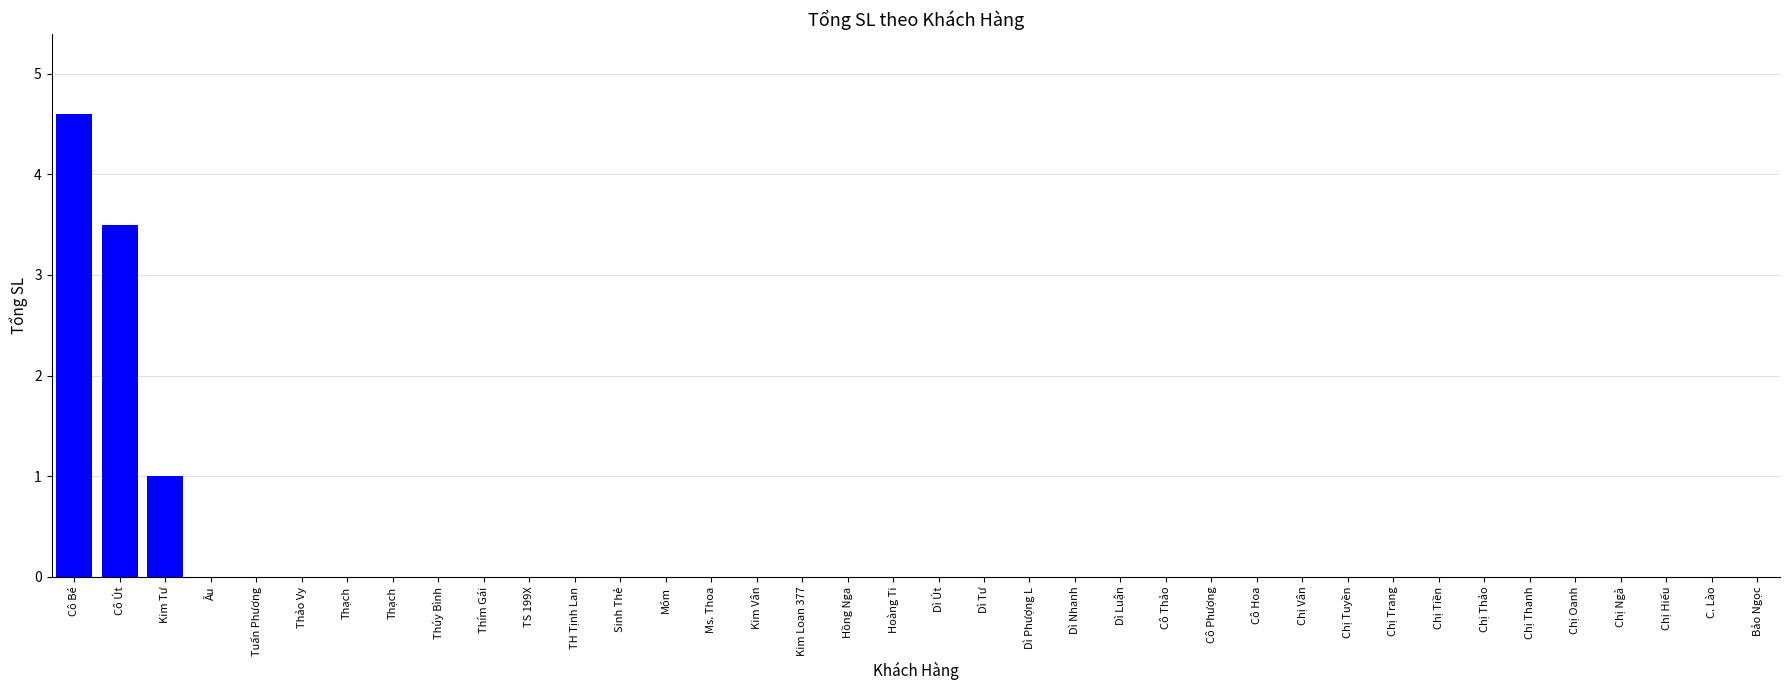

Reading left to right, extract all data points from this chart.

4.6	3.5	1.0	0.0	0.0	0.0	0.0	0.0	0.0	0.0	0.0	0.0	0.0	0.0	0.0	0.0	0.0	0.0	0.0	0.0	0.0	0.0	0.0	0.0	0.0	0.0	0.0	0.0	0.0	0.0	0.0	0.0	0.0	0.0	0.0	0.0	0.0	0.0